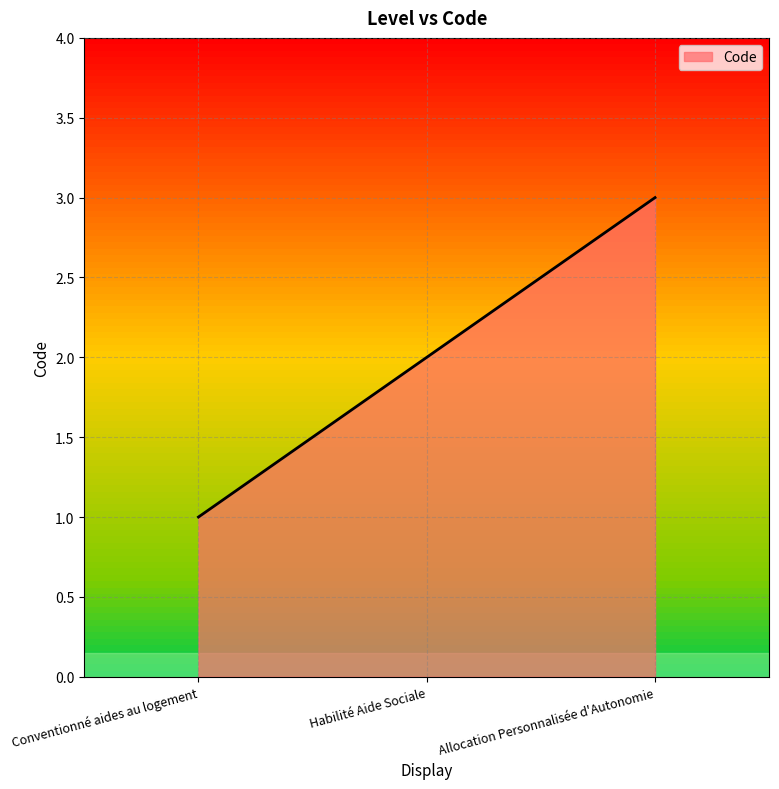

List the labels in order of value, smallest first.

Conventionné aides au logement, Habilité Aide Sociale, Allocation Personnalisée d'Autonomie